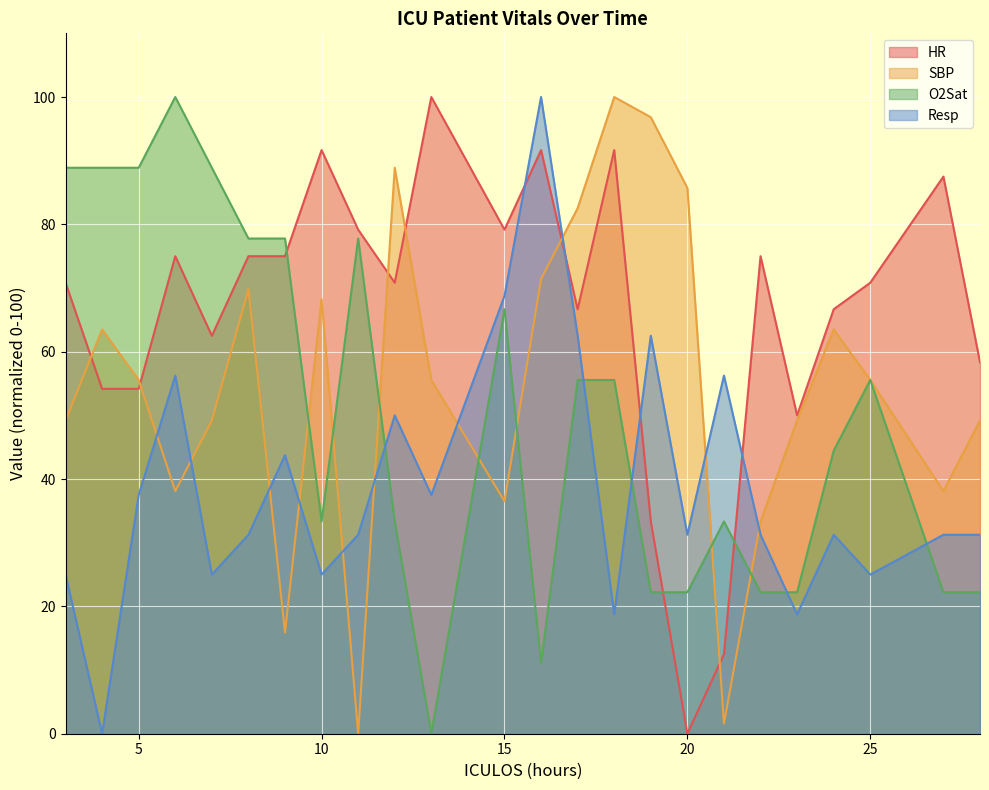

True or false: HR has a value of 52.1 at 11.

False